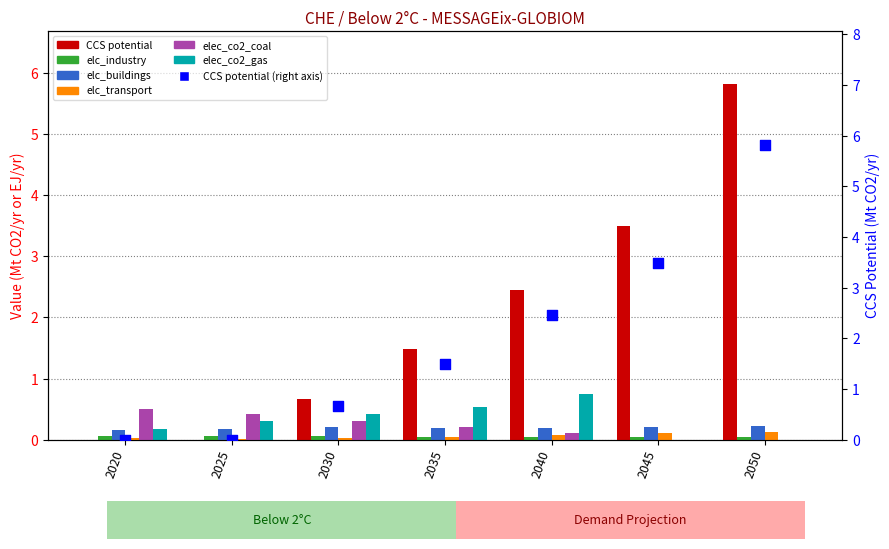

What is the total value across all series at 2025?

1.0